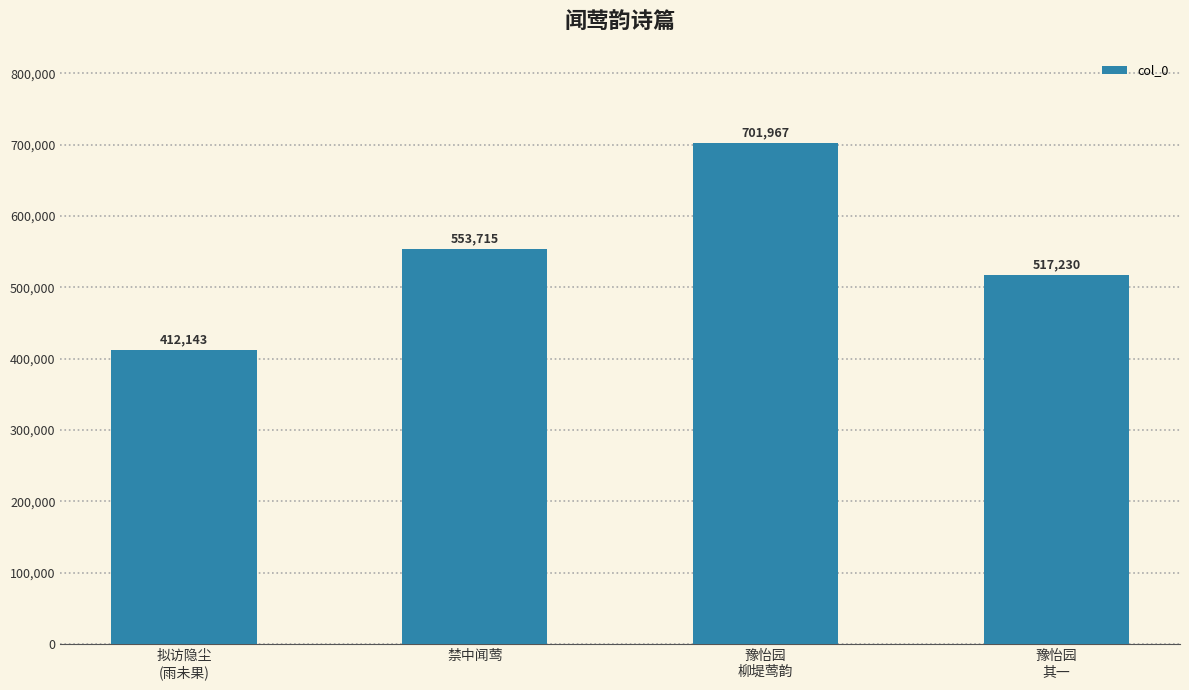

What is the label of the 2nd bar from the left?

禁中闻莺